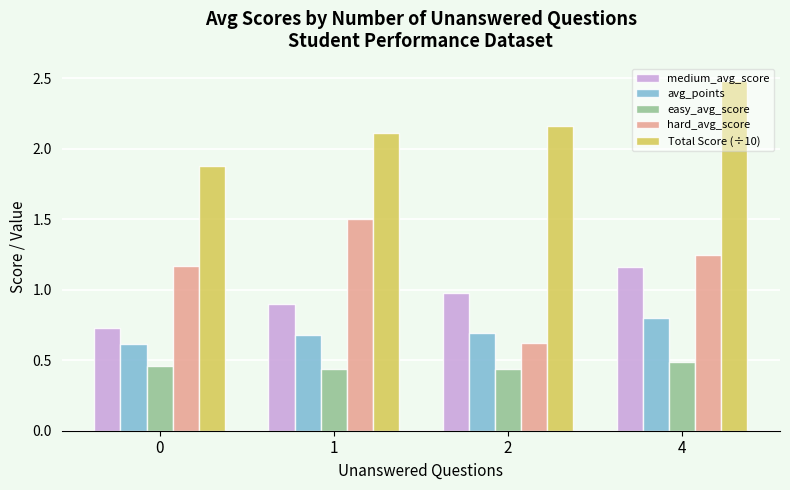

The medium_avg_score series shows 0.5 at 0. True or false?

False